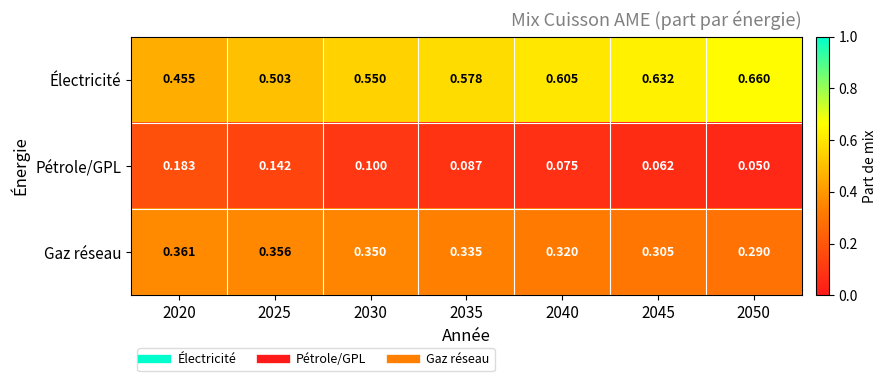

Which series has the largest range (max minus min)?

Électricité